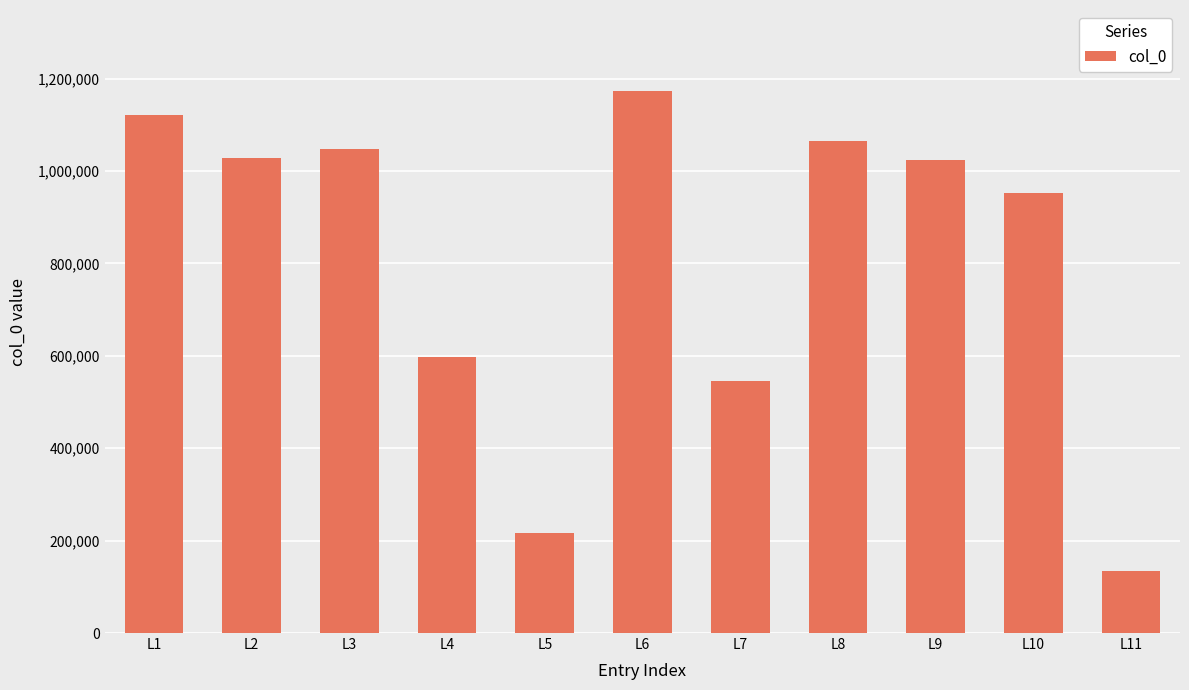

What is the change in value from L3 to L5?

-830180